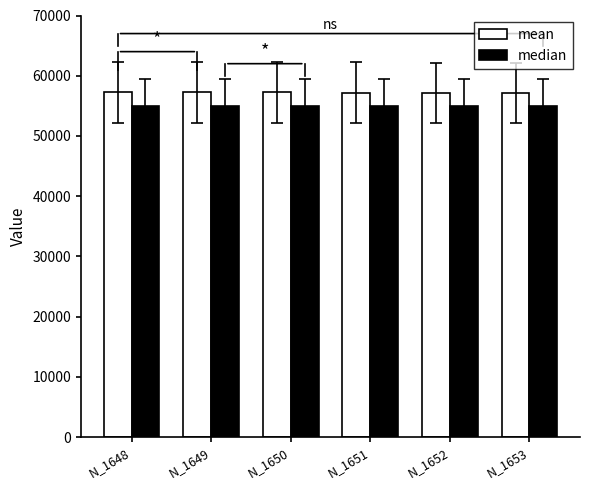

What is the spread (max minus min) of values at N_1648?

2233.6